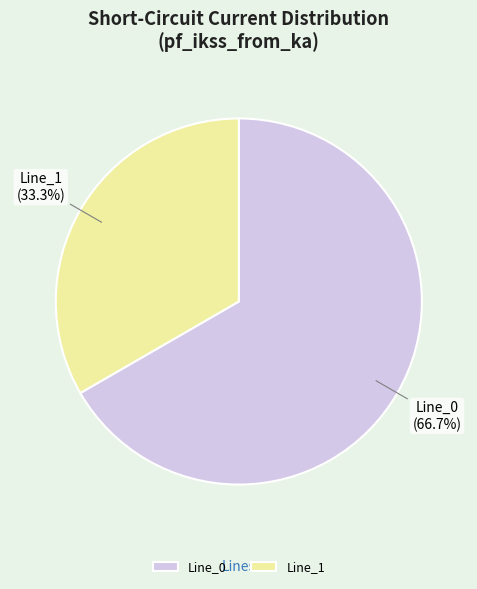

How many segments does this pie chart have?

2